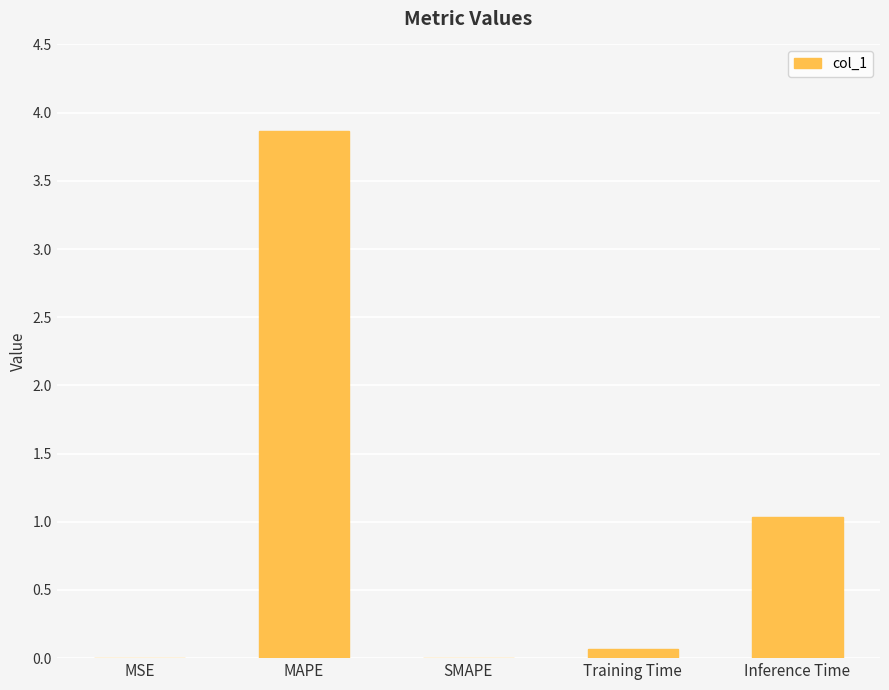

Which has a higher value, MAPE or MSE?

MAPE